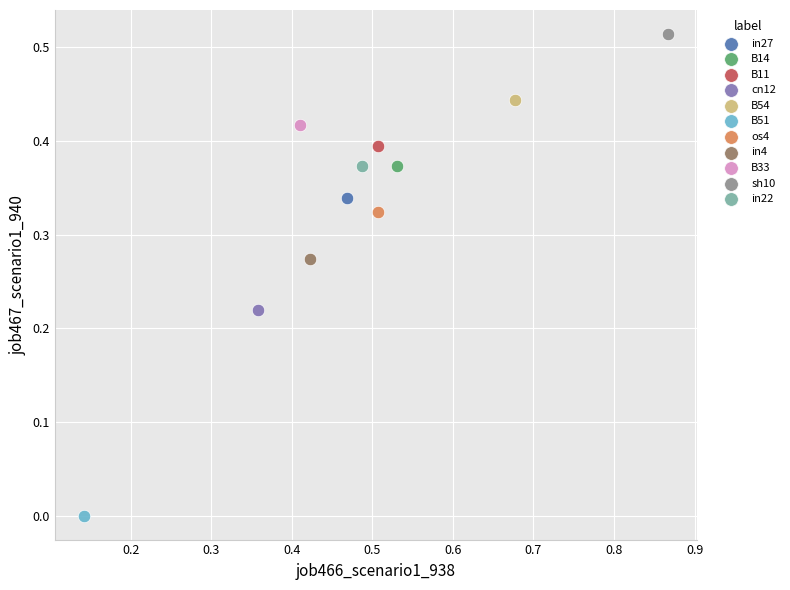

What are all the series names shown in the legend?

in27, B14, B11, cn12, B54, B51, os4, in4, B33, sh10, in22